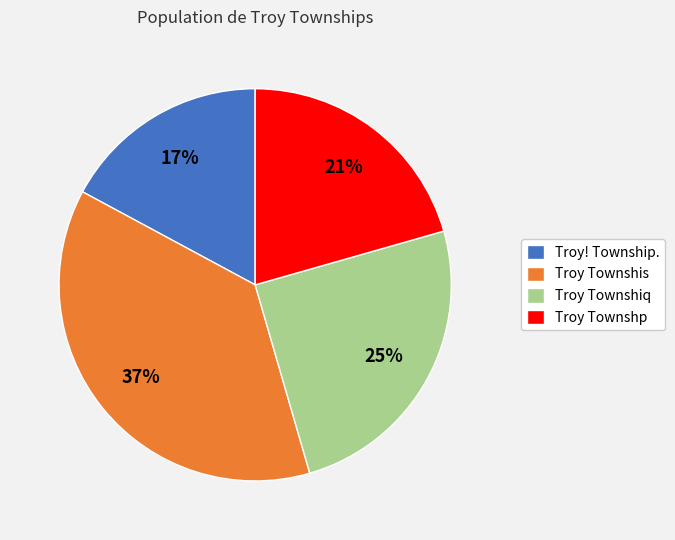

The Troy Townshp slice represents 21% of the pie. True or false?

True